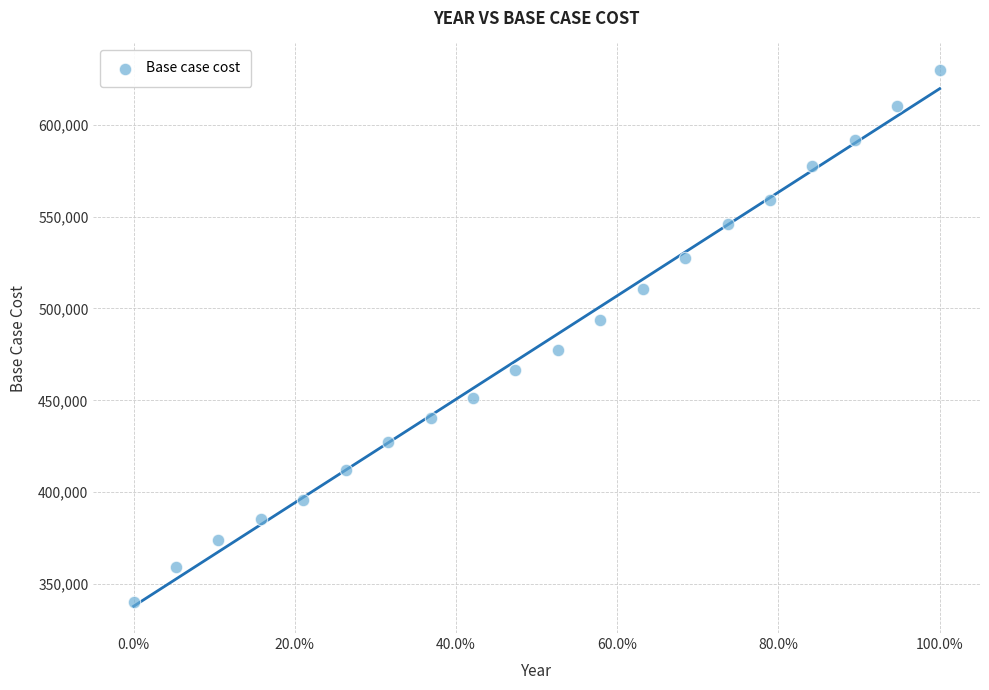

What is the range of Y values (max minus min)?

289232.0